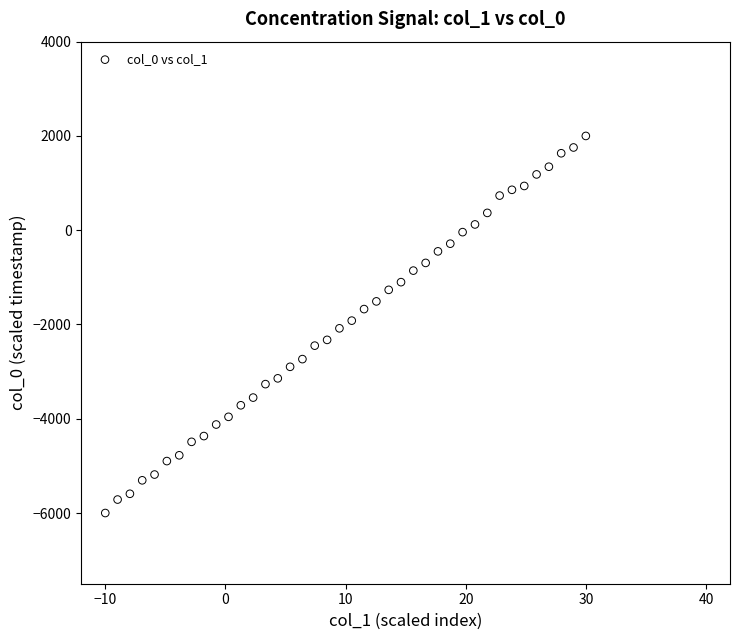

What is the range of Y values (max minus min)?

8000.0